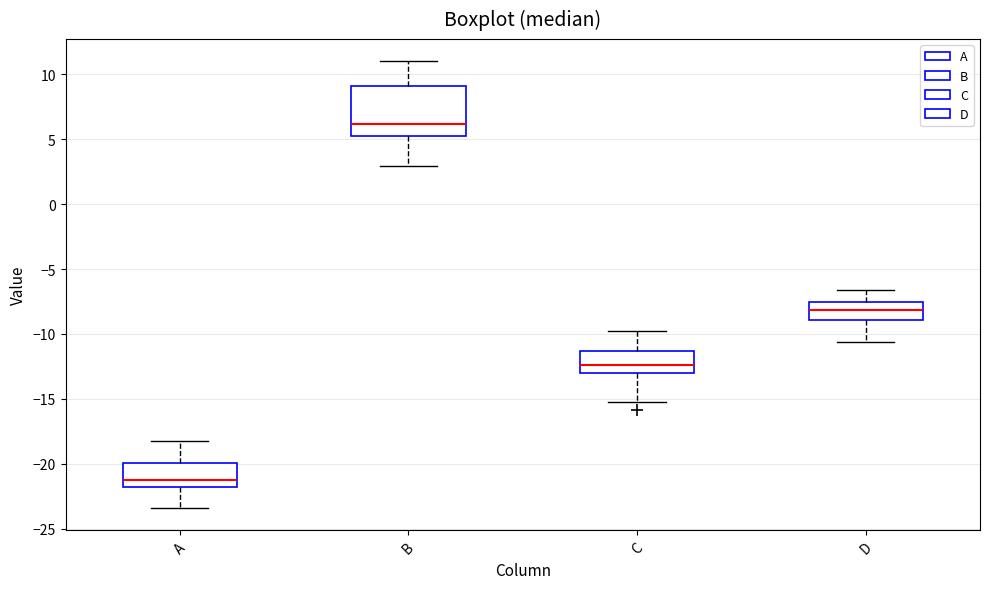

Which box has the lowest median line?

A